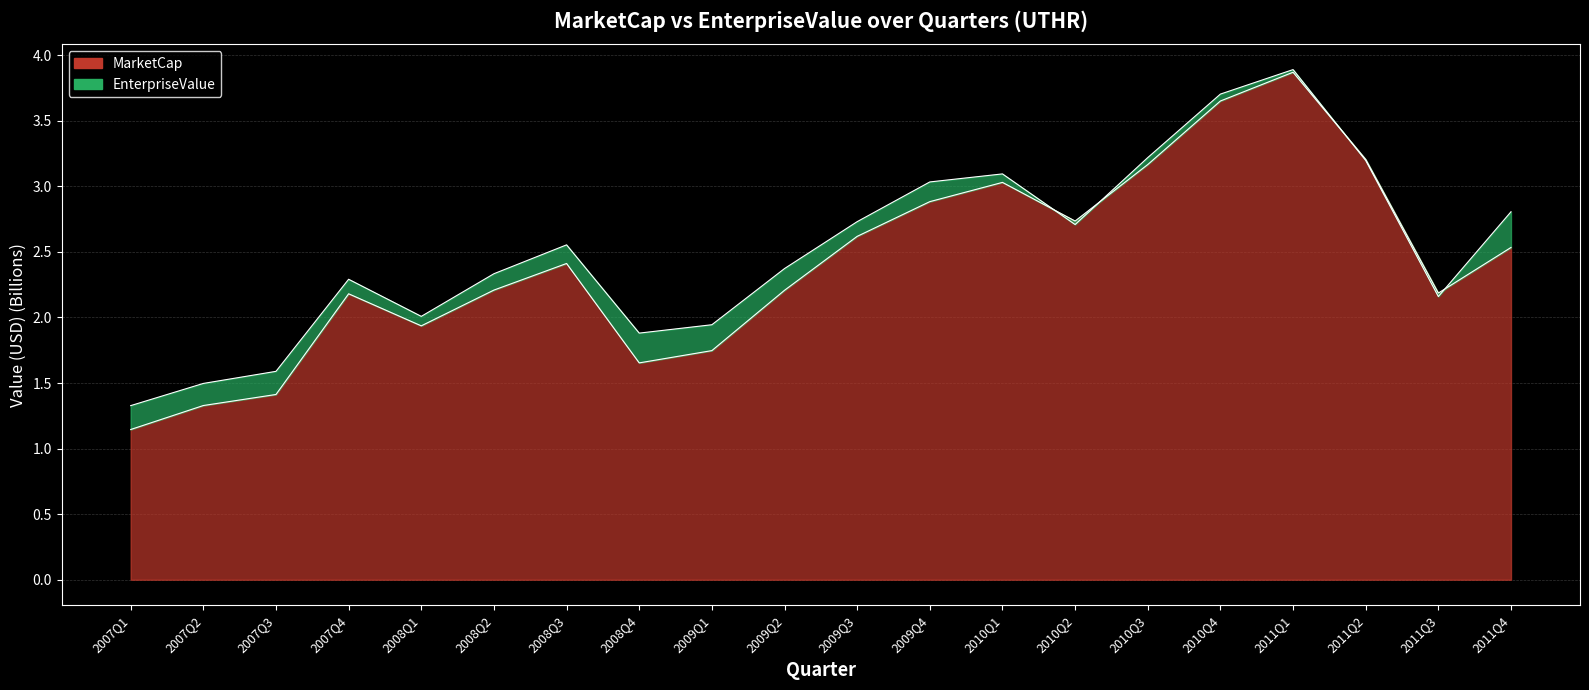

At how many categories does at least one series exceed 2?

15